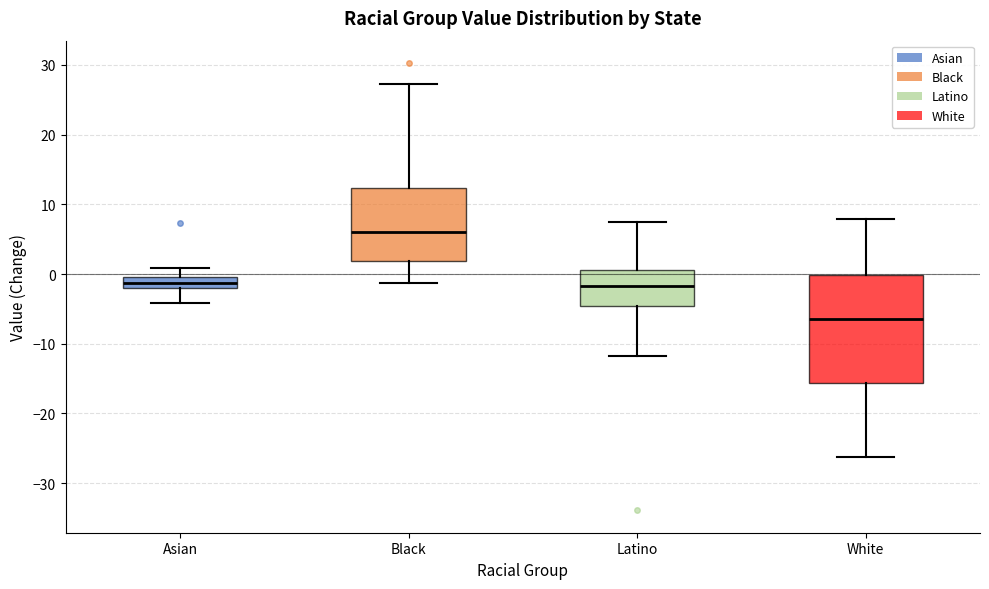

Reading left to right, read every box against the y-axis: the position of its median line, the range the box covers, and the ends of its whiskers. The values are not printed on the chart, so give them approximately, as read against the axis.

Asian: median -1, box -2 to 0, whiskers -4 to 1
Black: median 6, box 2 to 12, whiskers -1 to 27
Latino: median -2, box -5 to 1, whiskers -12 to 7
White: median -6, box -16 to 0, whiskers -26 to 8